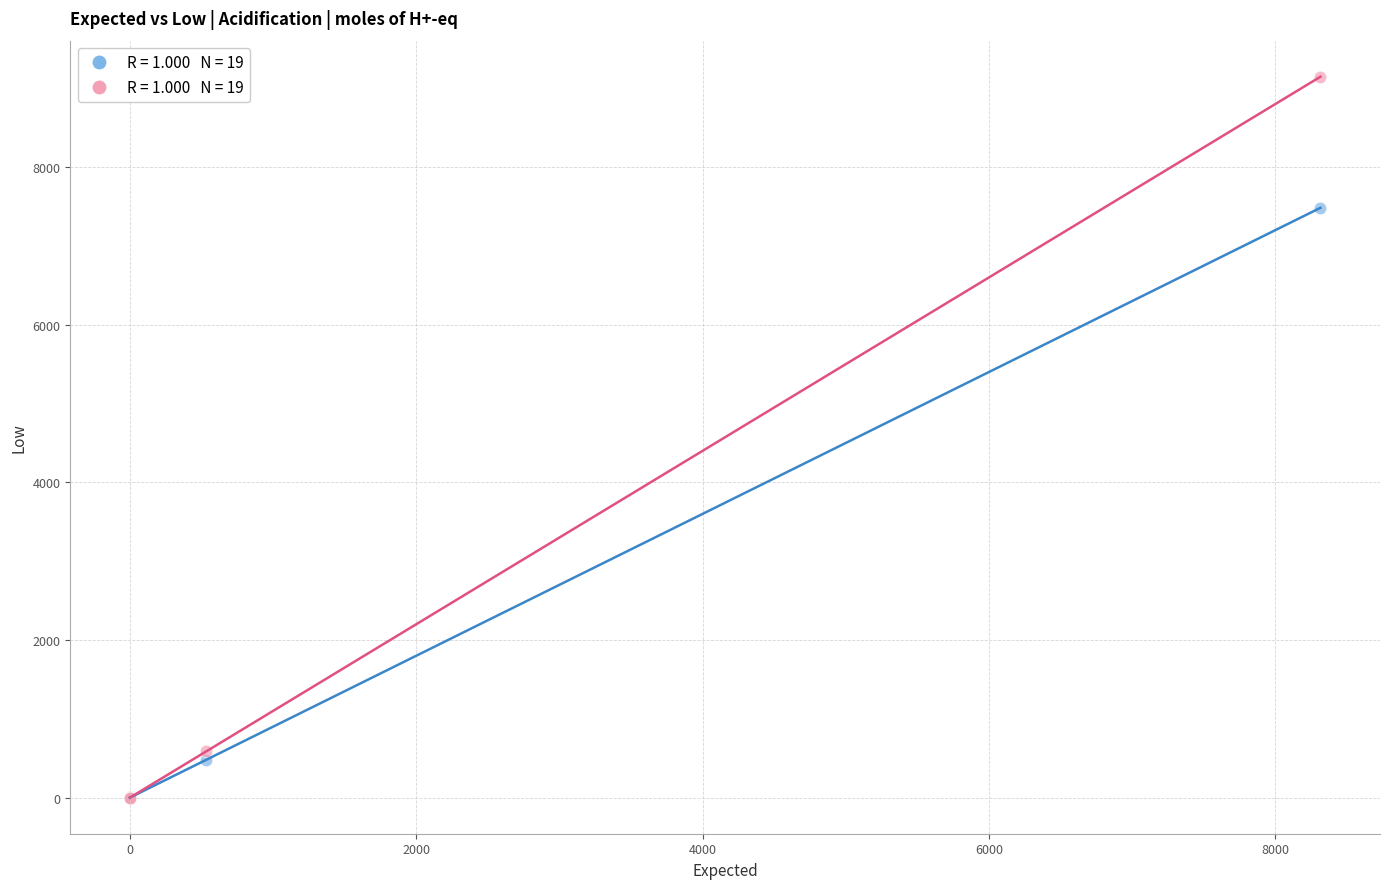

Across all series, what Y value is closest to 4572?

7483.0